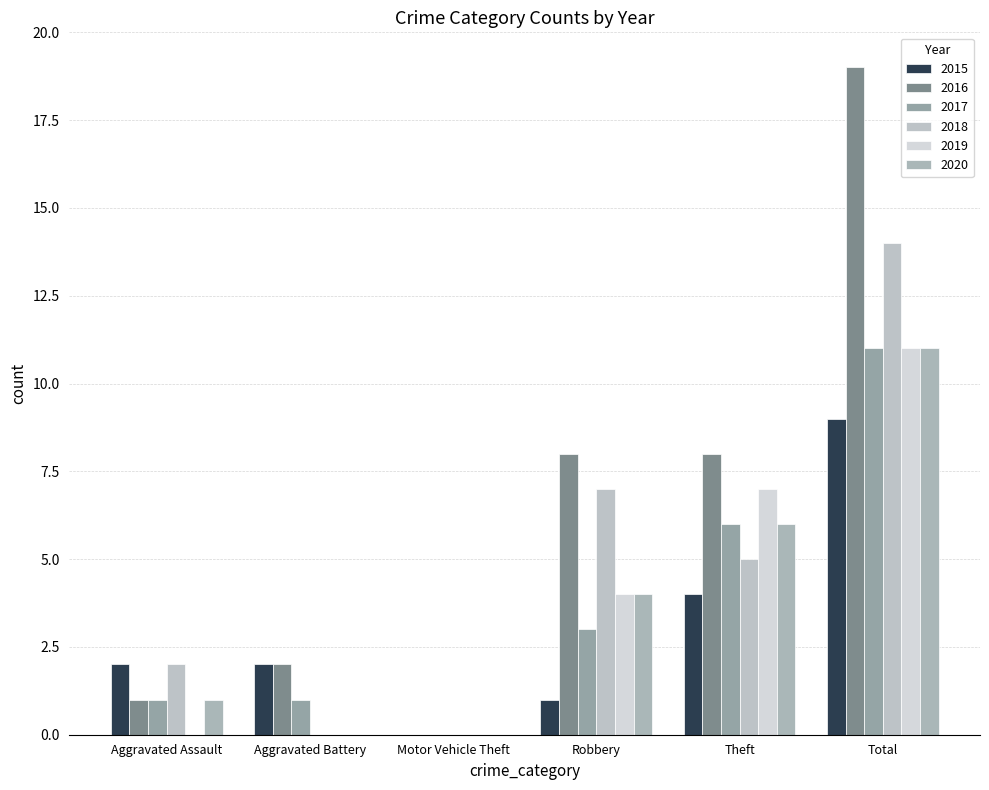

How many distinct data groups are displayed?

6